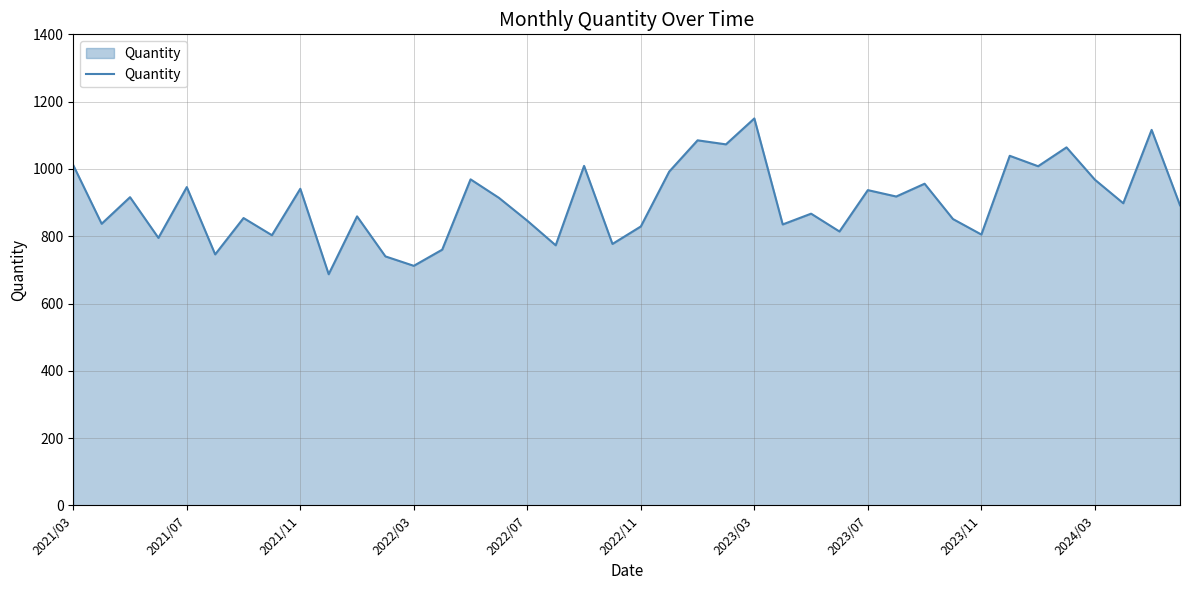

What is the minimum value shown in the chart?

687